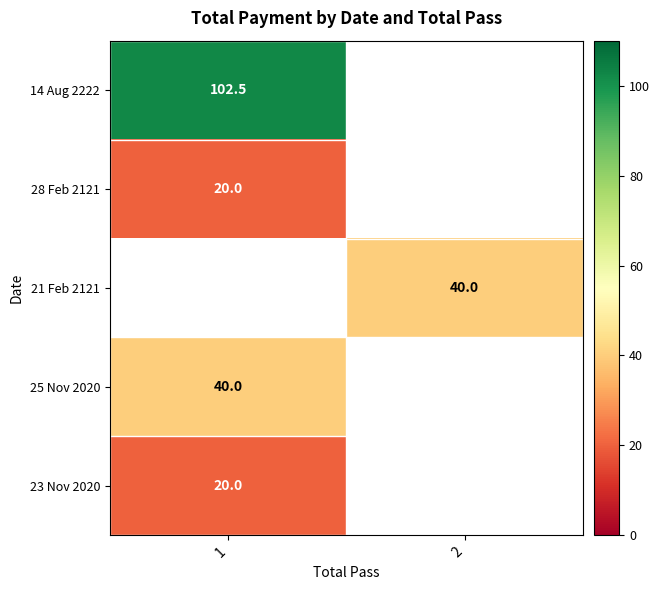

Is it true that 21 Feb 2121 equals 18.0 at 2?

False